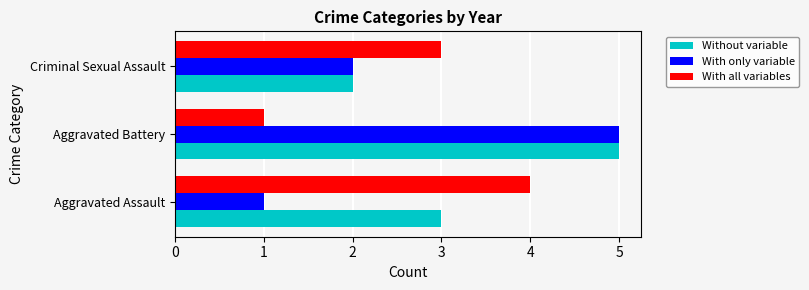

Is it true that With only variable equals 3 at Criminal Sexual Assault?

False